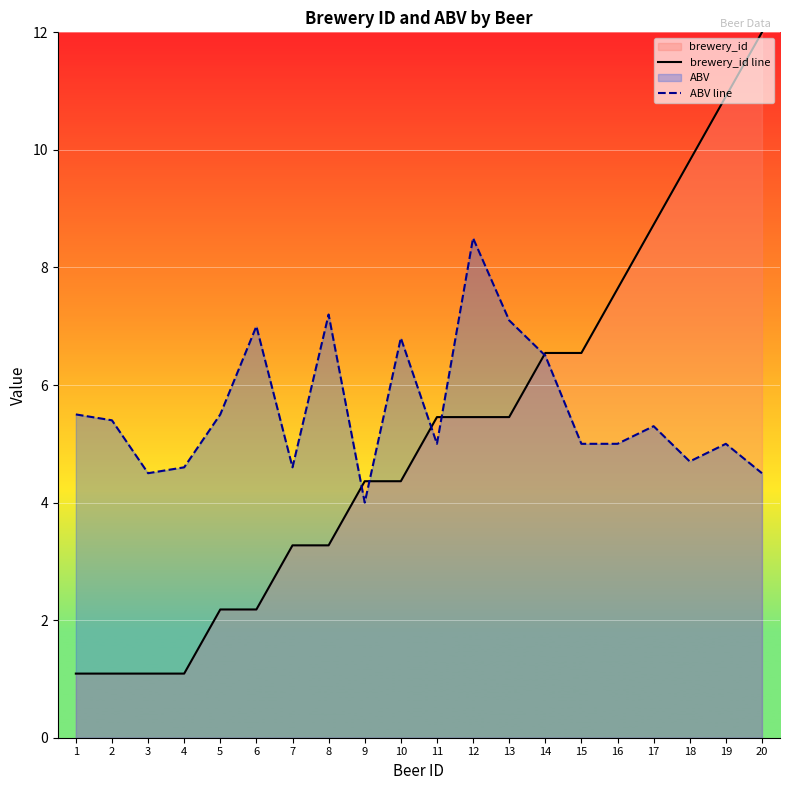

Which series has the largest total across all categories?

ABV line